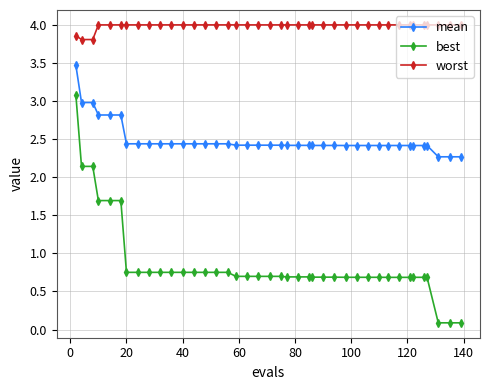

At how many categories does at least one series exceed 2?

40